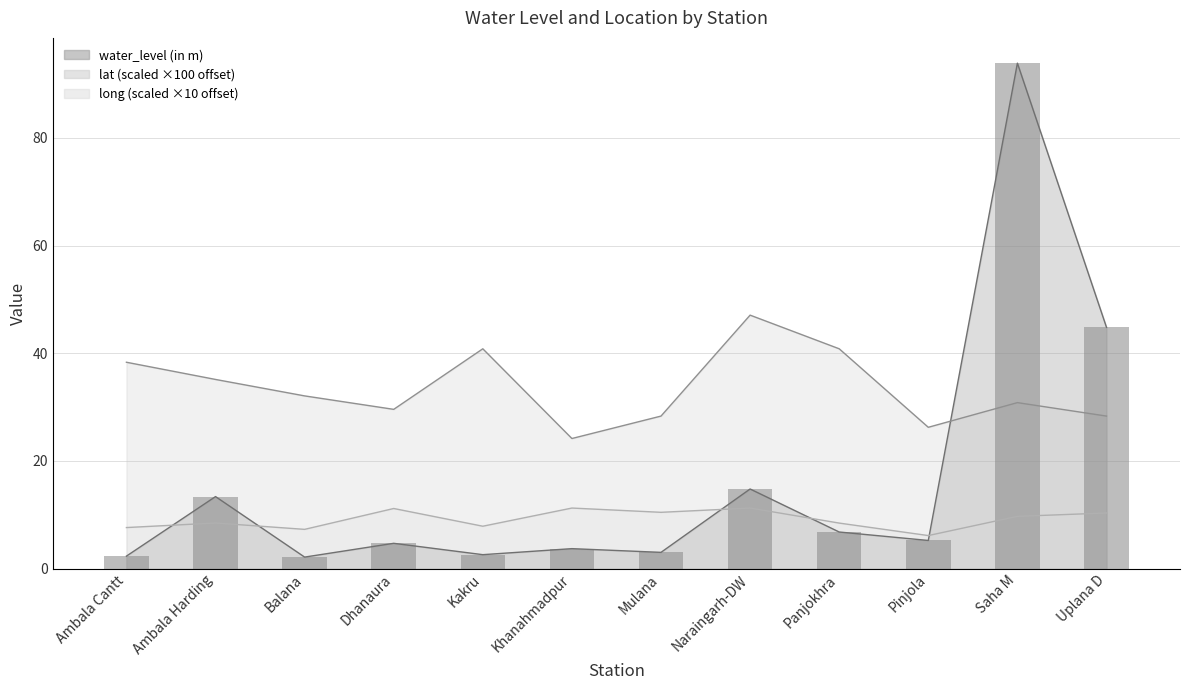

Are the bars horizontal?

No